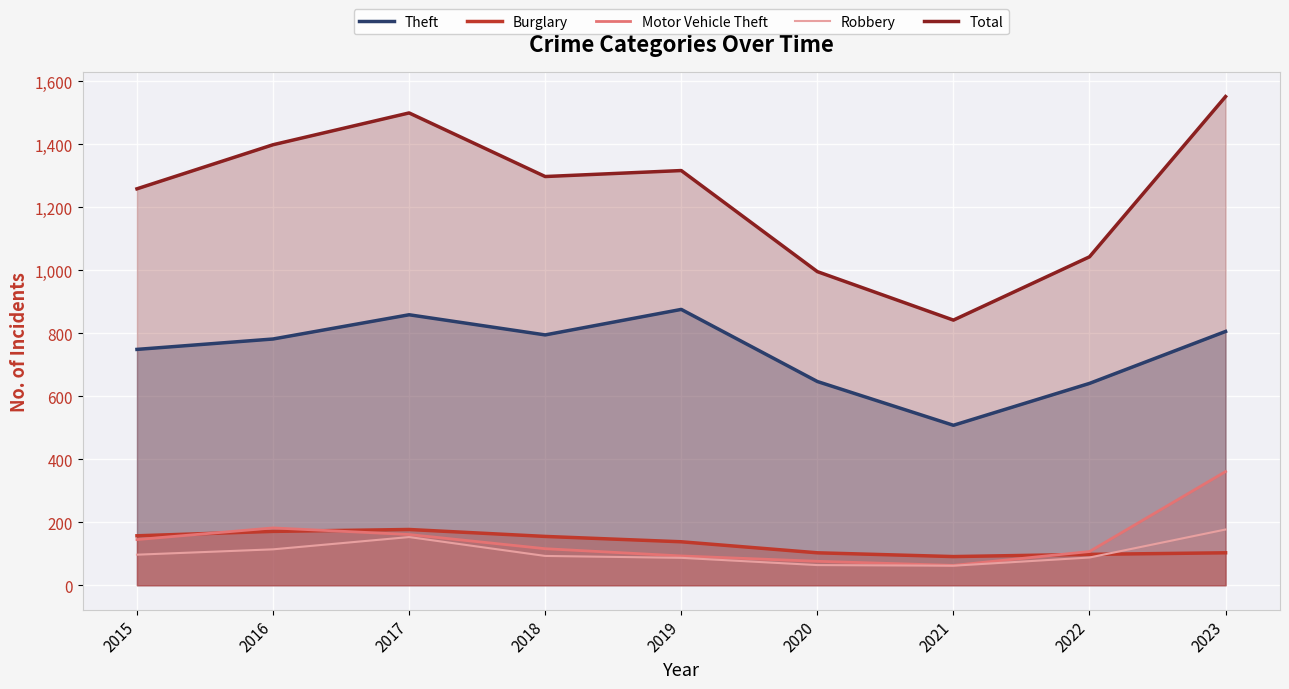

True or false: Robbery and Theft cross at least once.

False